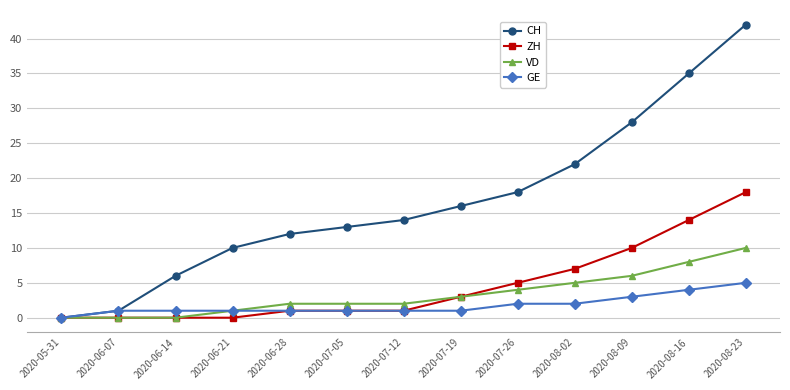

Reading left to right, extract all data points from this chart.

CH: 0	1	6	10	12	13	14	16	18	22	28	35	42
ZH: 0	0	0	0	1	1	1	3	5	7	10	14	18
VD: 0	0	0	1	2	2	2	3	4	5	6	8	10
GE: 0	1	1	1	1	1	1	1	2	2	3	4	5